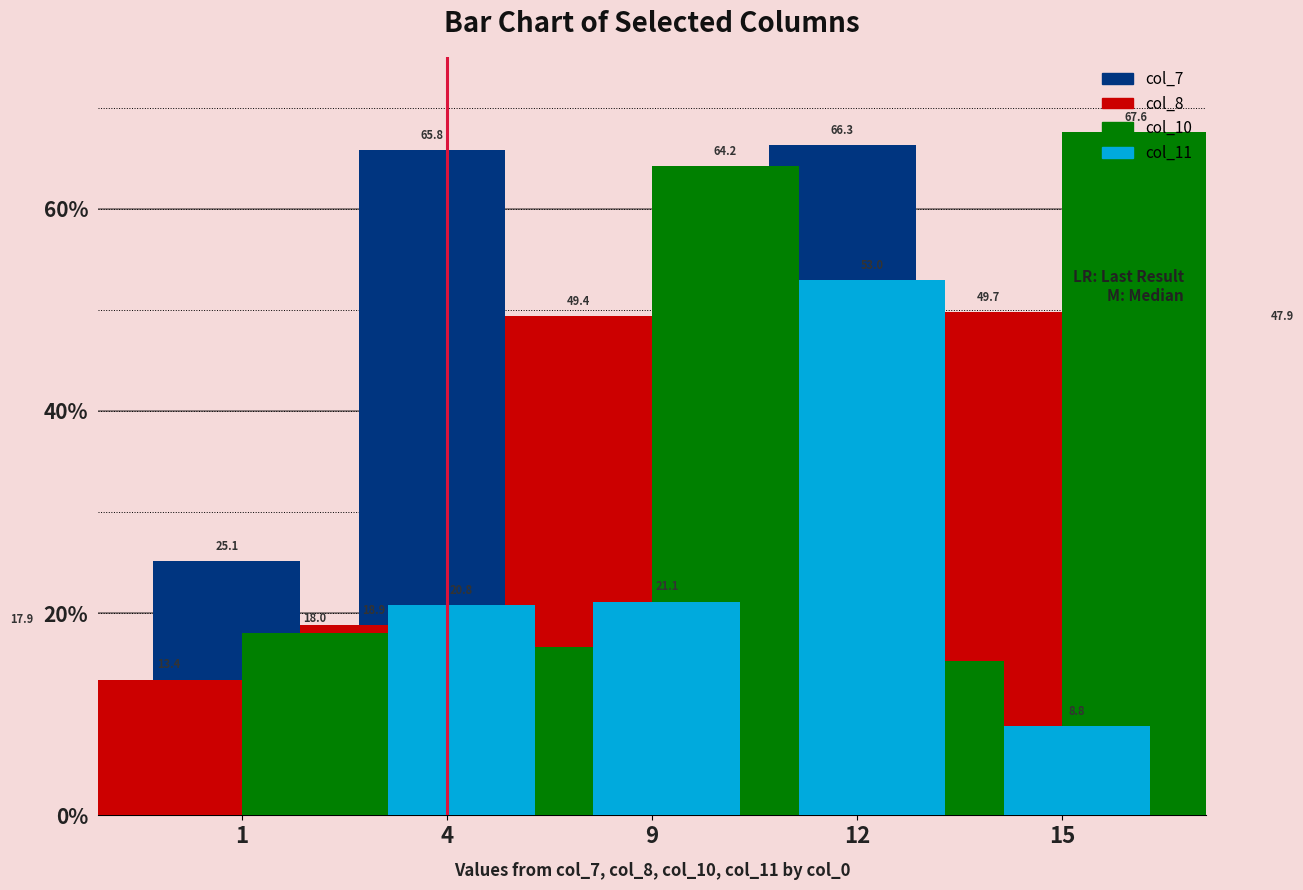

Read the col_8 value at 1.

13.4